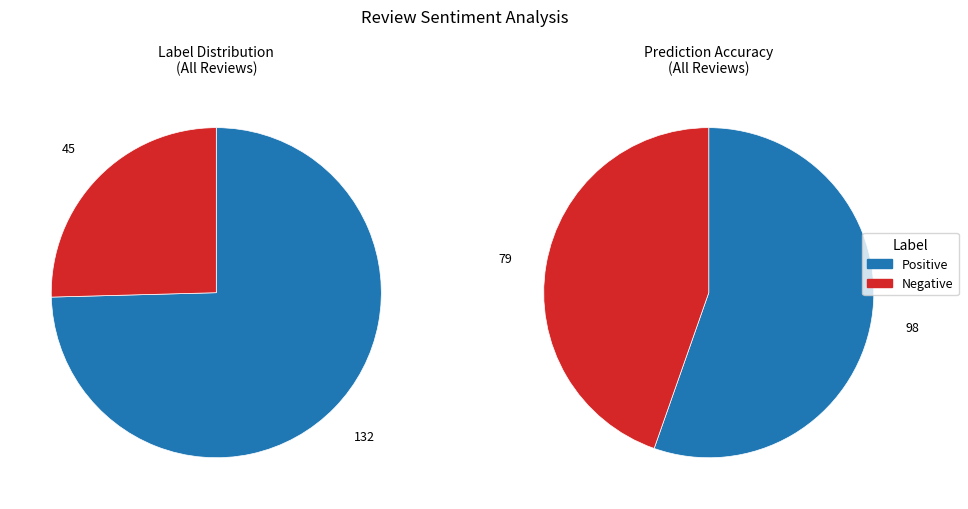

Which slice is the smallest?

negative